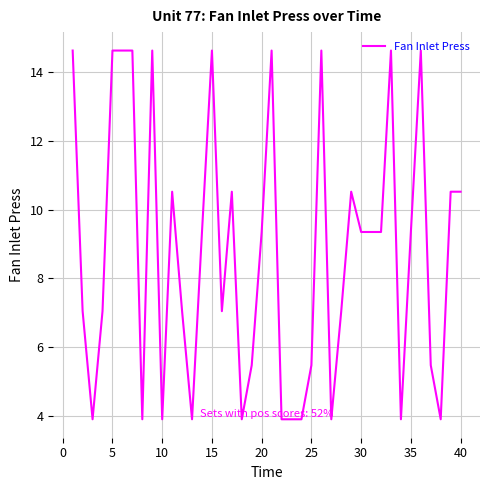

What is the difference between the maximum and minimum values?

10.7